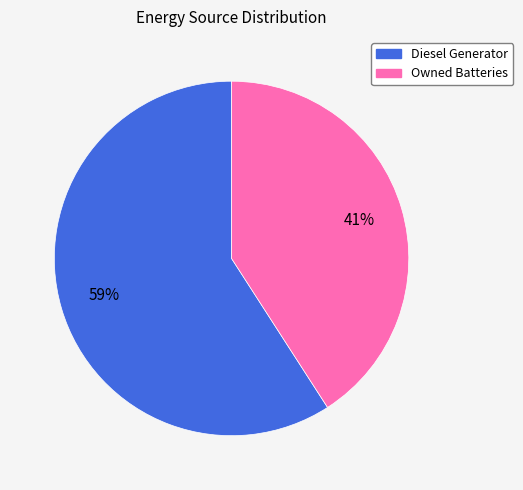

To the nearest percent, what is the difference between the largest and smallest slice percentages?

18%